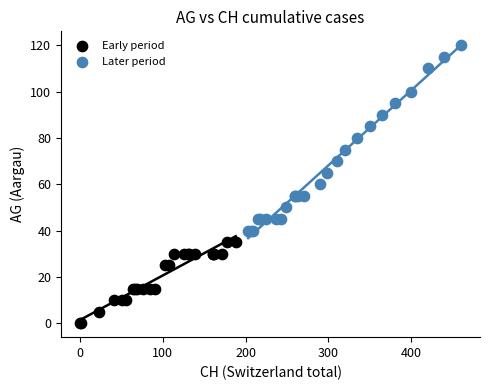

Which series contains the lowest Y value?

Early period